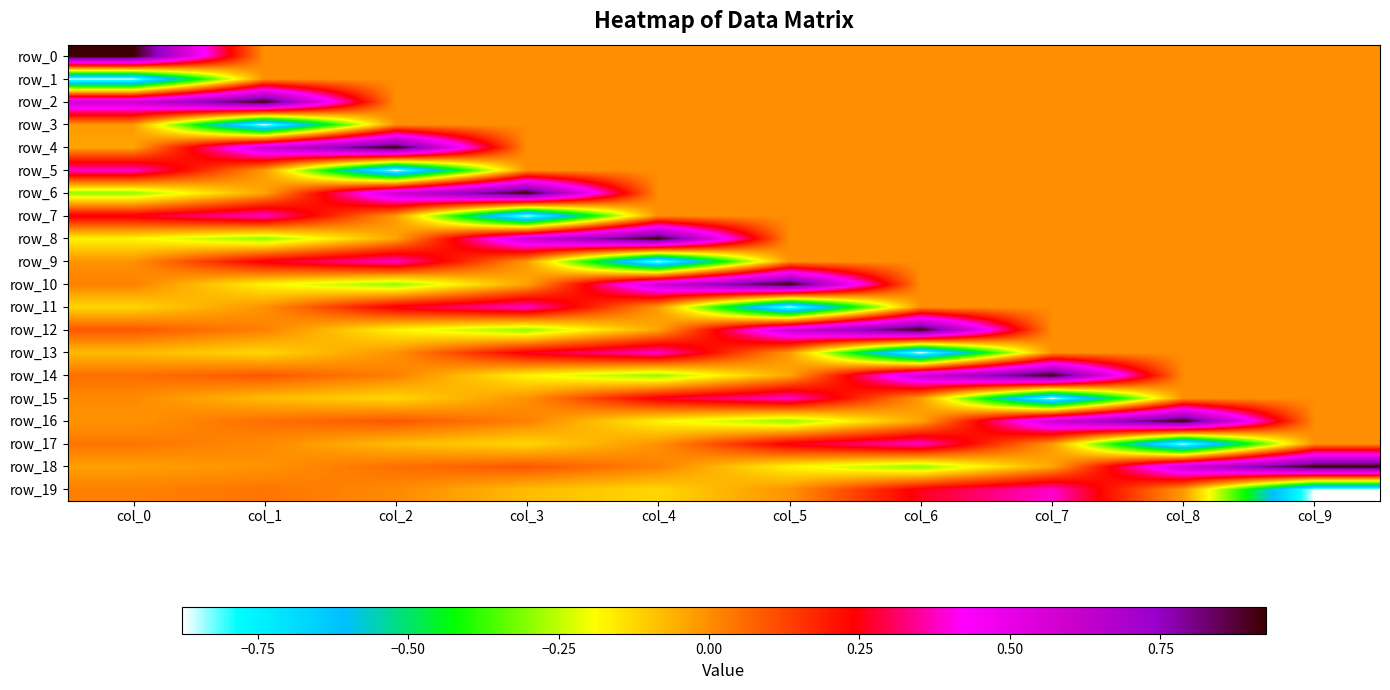

What is the highest value of the row_11 series?

0.4